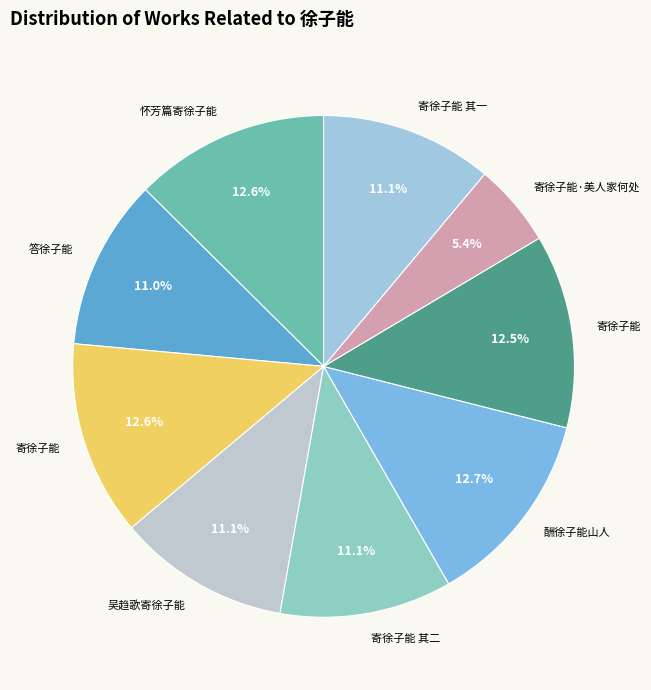

Count the number of slices in the pie.

9